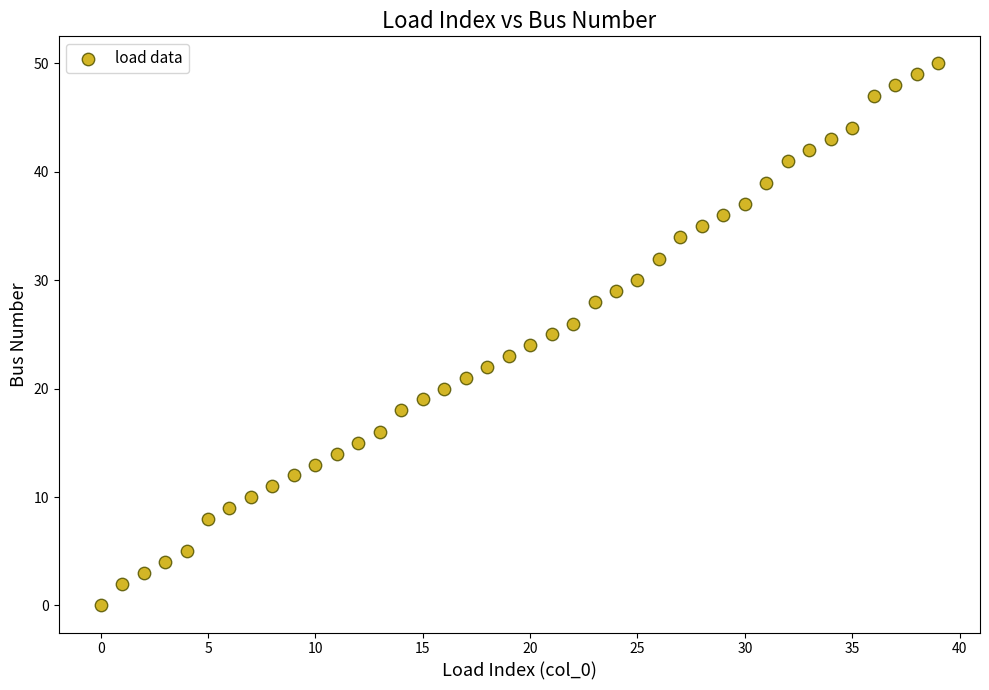

What is the range of Y values (max minus min)?

50